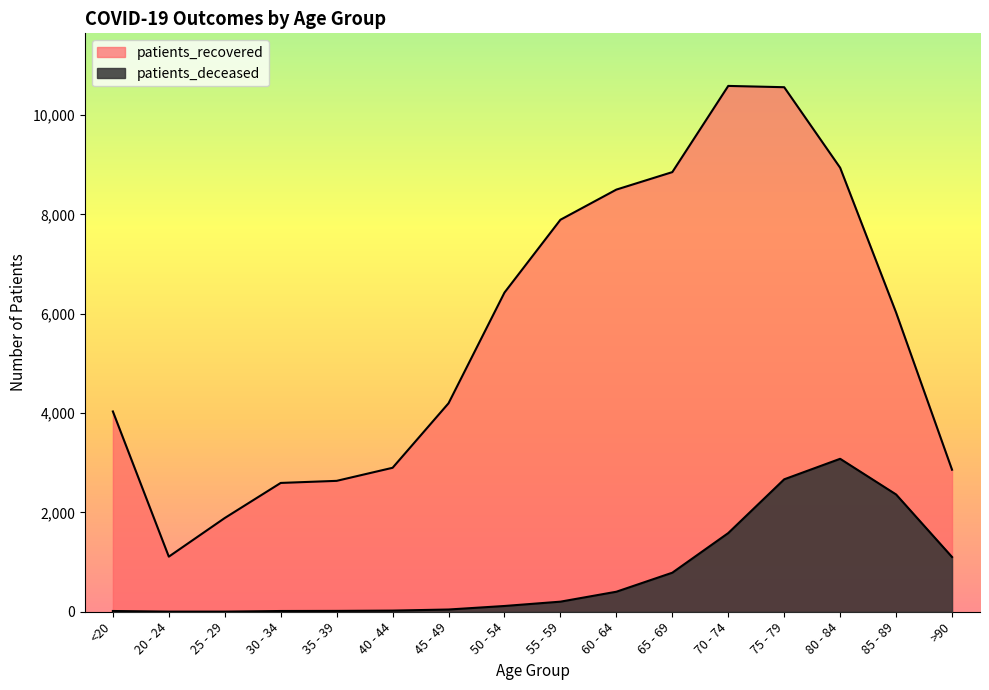

What is the total value across all series at 85 - 89?

8384